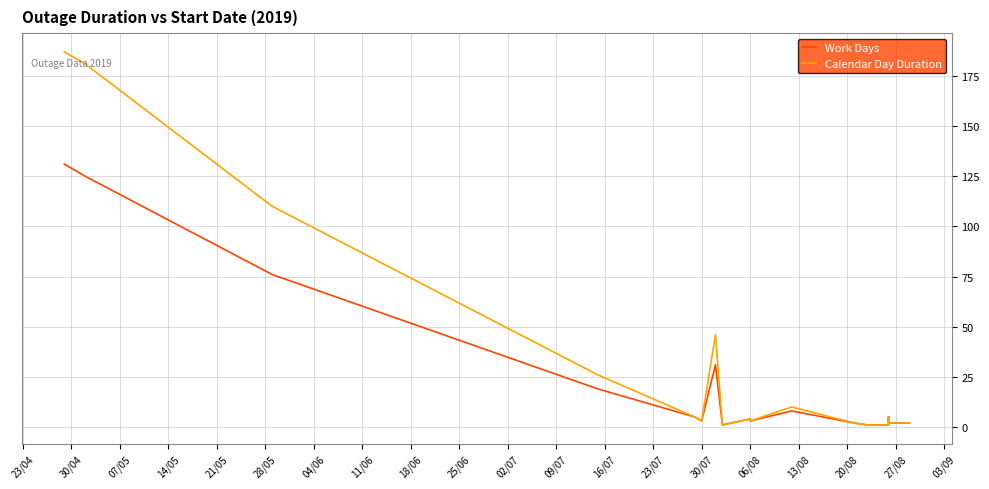

Which series has the largest range (max minus min)?

Calendar Day Duration